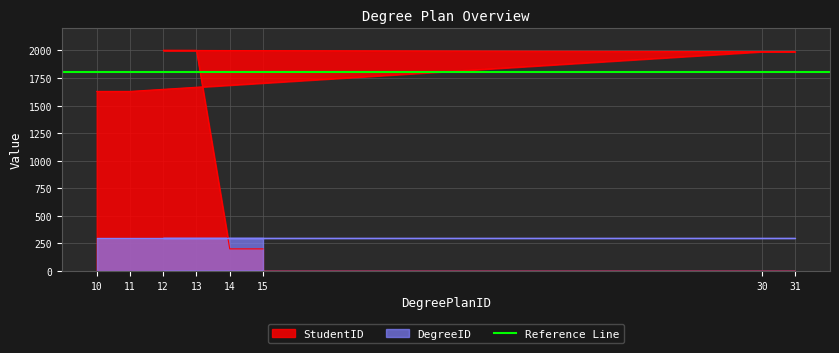

Which label corresponds to the largest value in the chart?

12